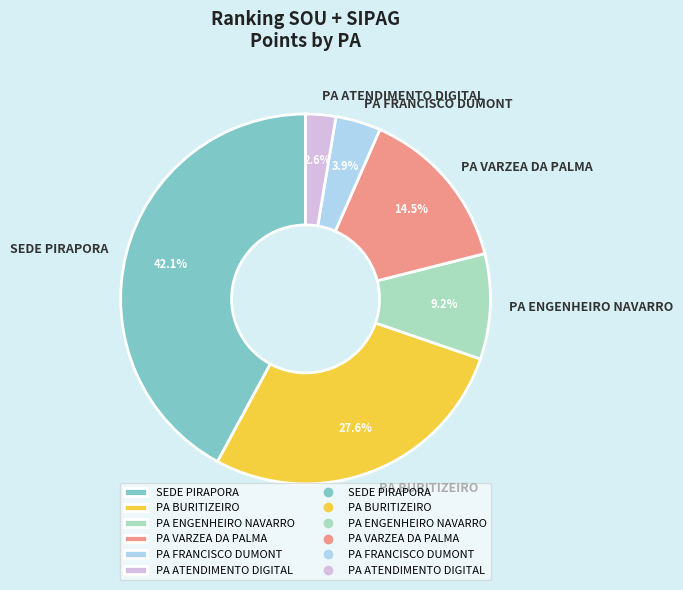

Does PA BURITIZEIRO represent more than half of the total?

No